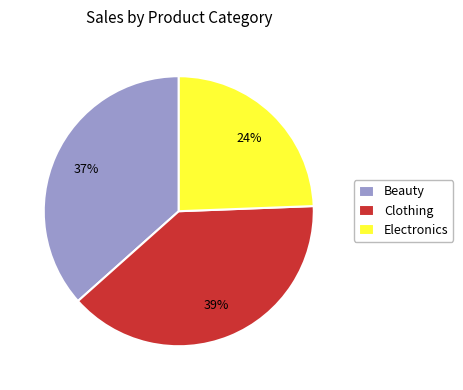

True or false: Electronics accounts for 39% of the total.

False